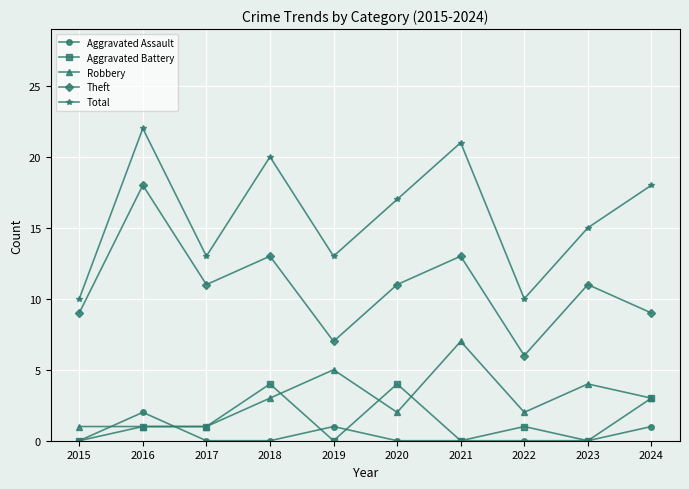

Count the number of categories in the chart.

10